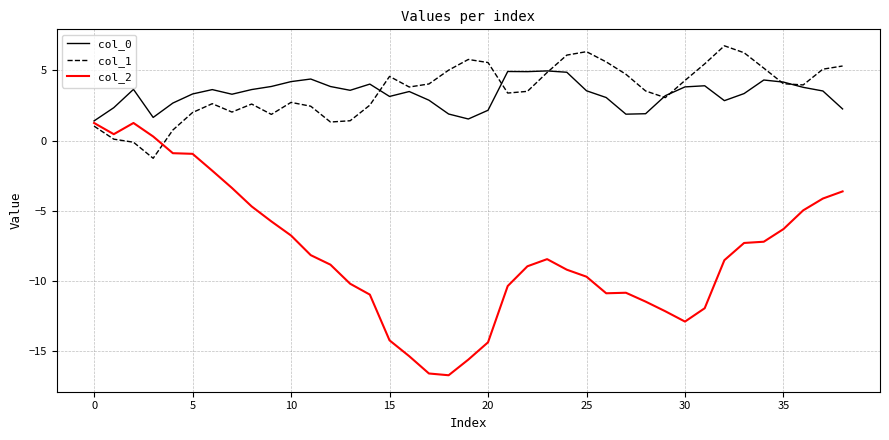

How many lines are shown in the chart?

3